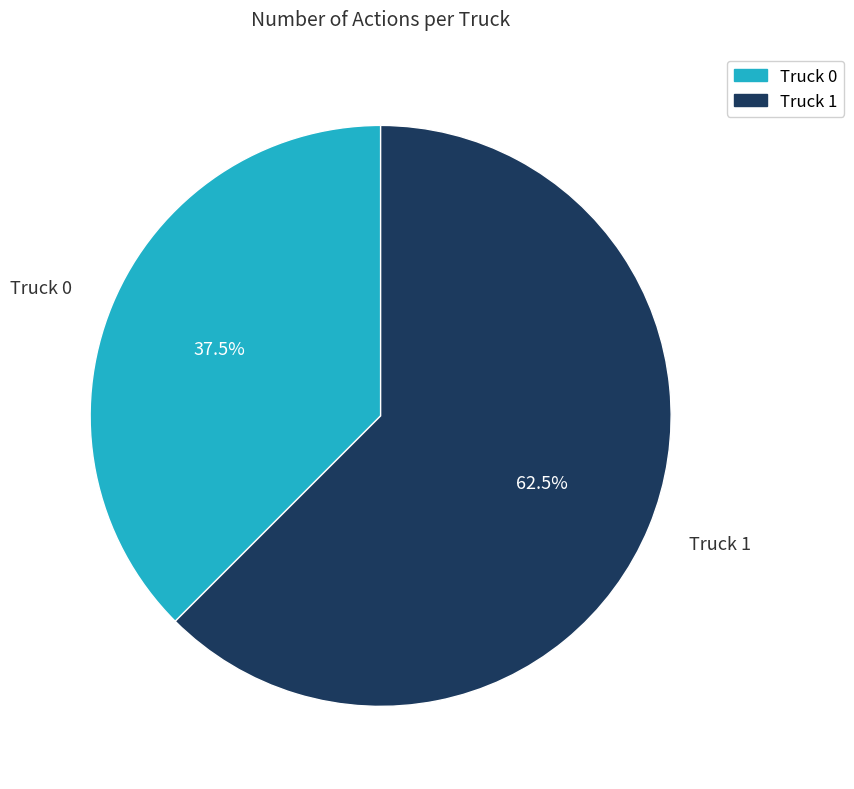

Approximately how many times larger is the value at Truck 1 compared to Truck 0?

1.7